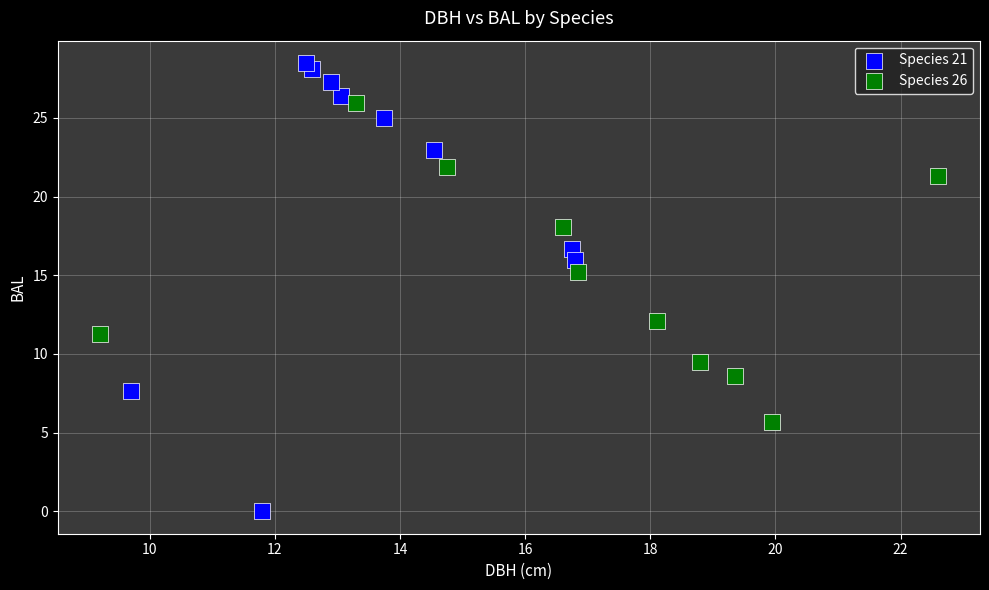

Which series has the widest spread of Y values?

Species 21